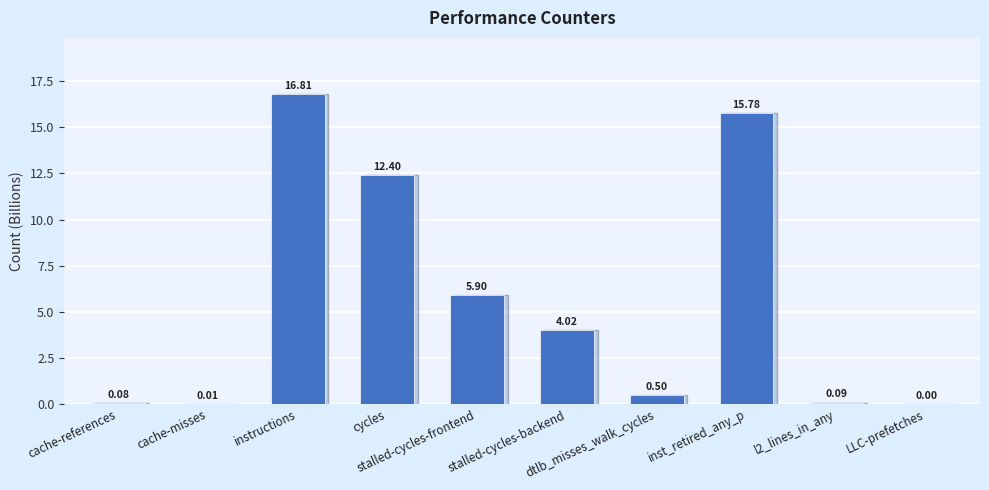

Which has a higher value, cache-misses or inst_retired_any_p?

inst_retired_any_p